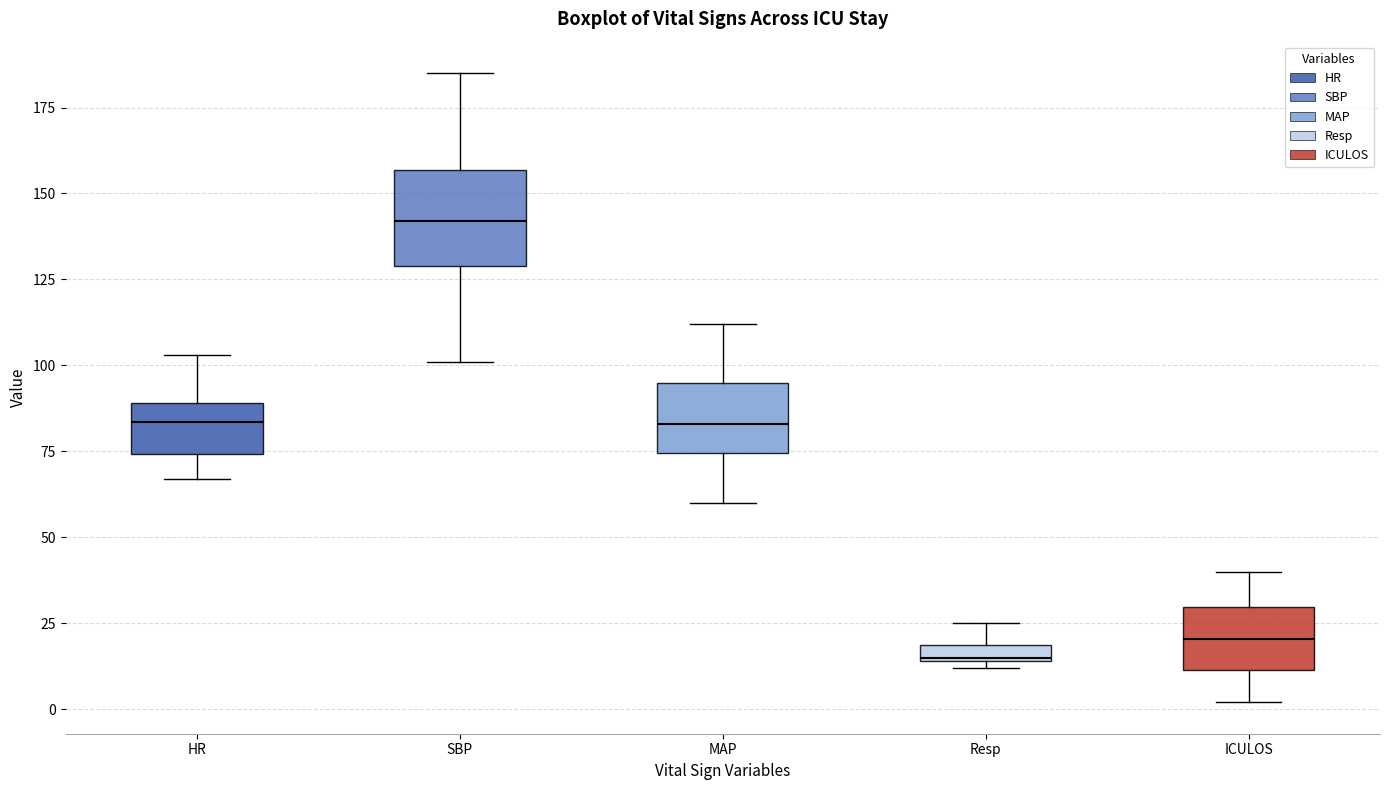

Which box's median line is the lowest?

Resp